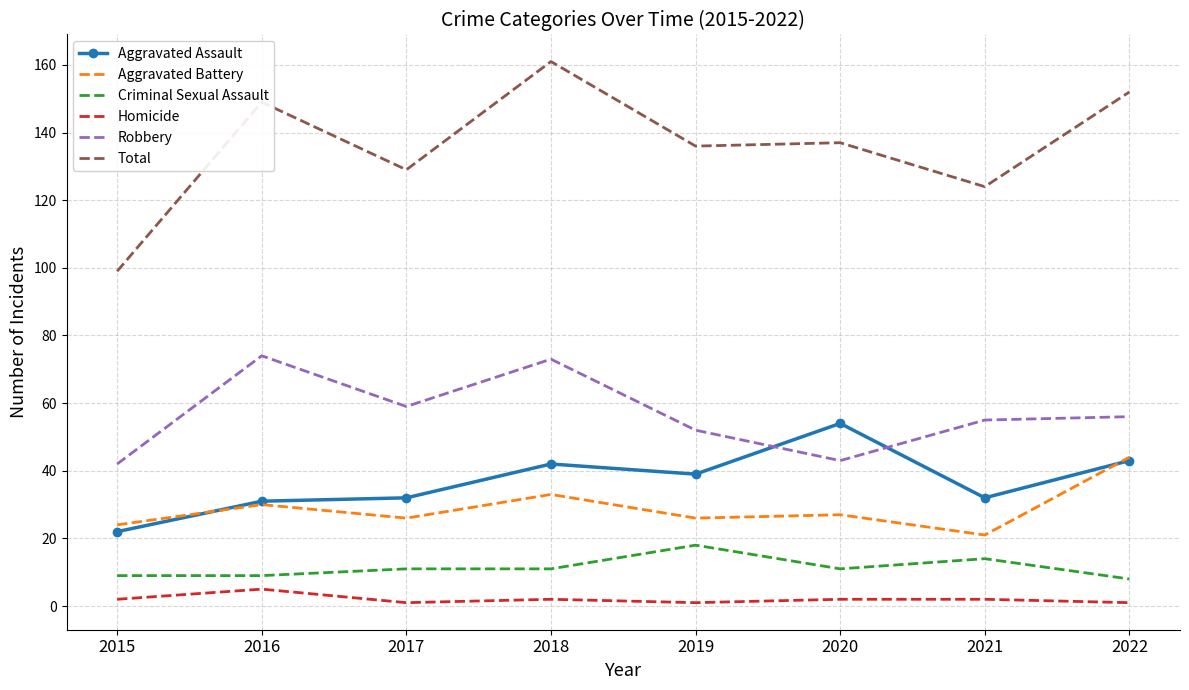

Read the Homicide value at 2018.

2